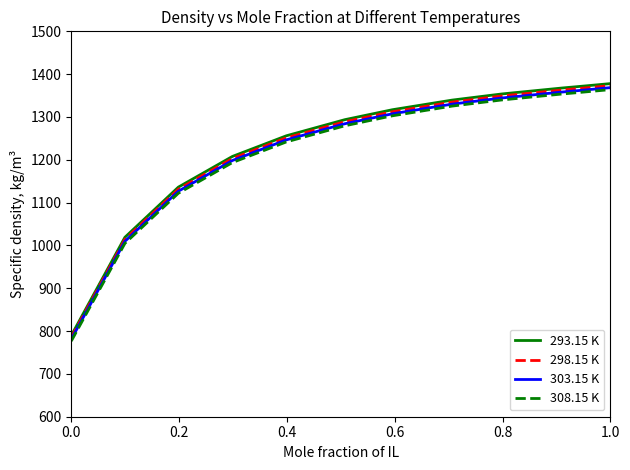

True or false: 308.15 K and 293.15 K intersect in this chart.

False